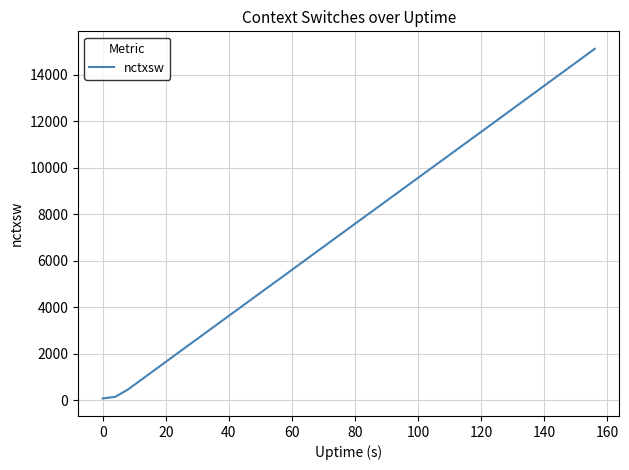

What is the sum of all values?

296037